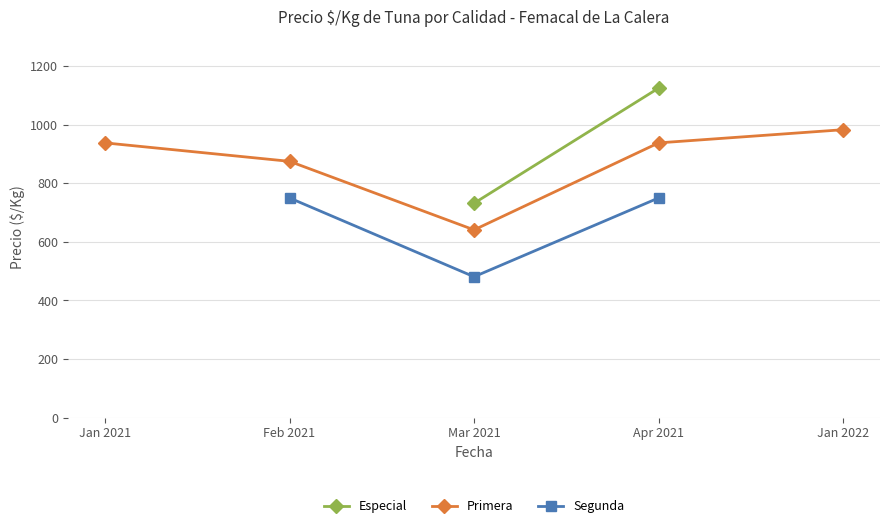

True or false: Especial and Segunda intersect in this chart.

False